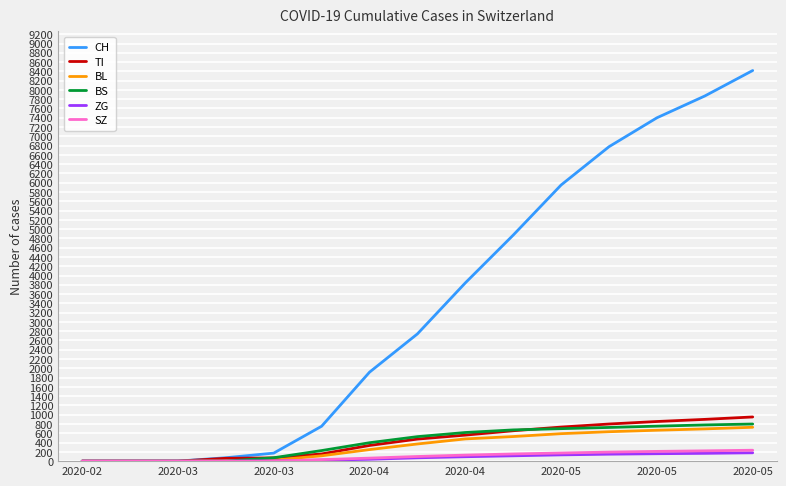

What is the highest value of the SZ series?

235